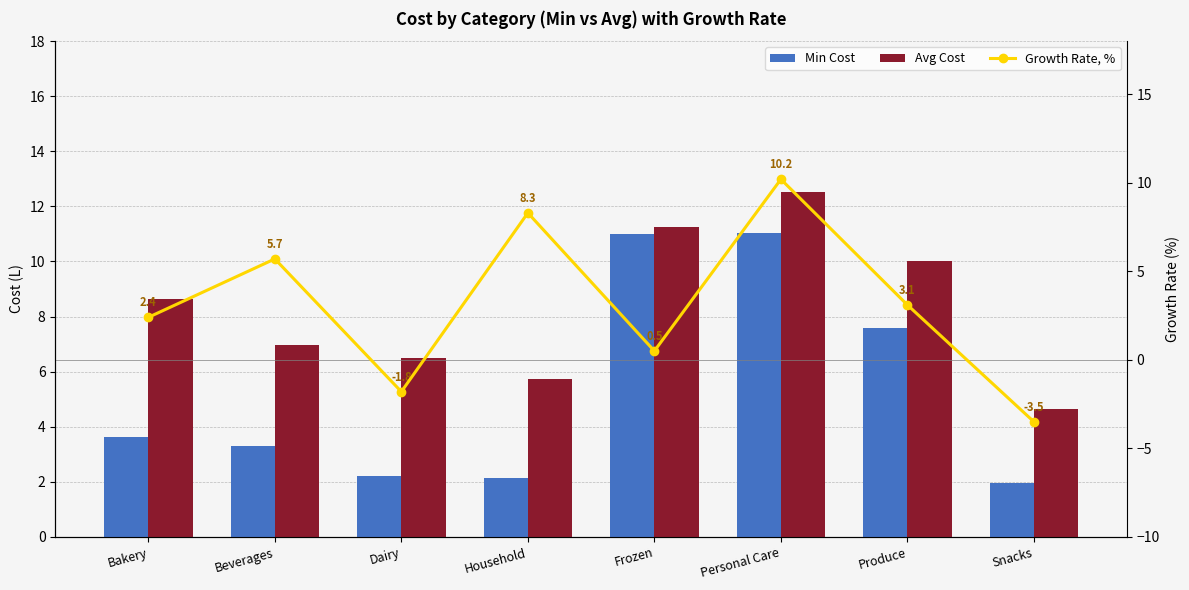

What is the label of the 6th bar from the right?

Dairy